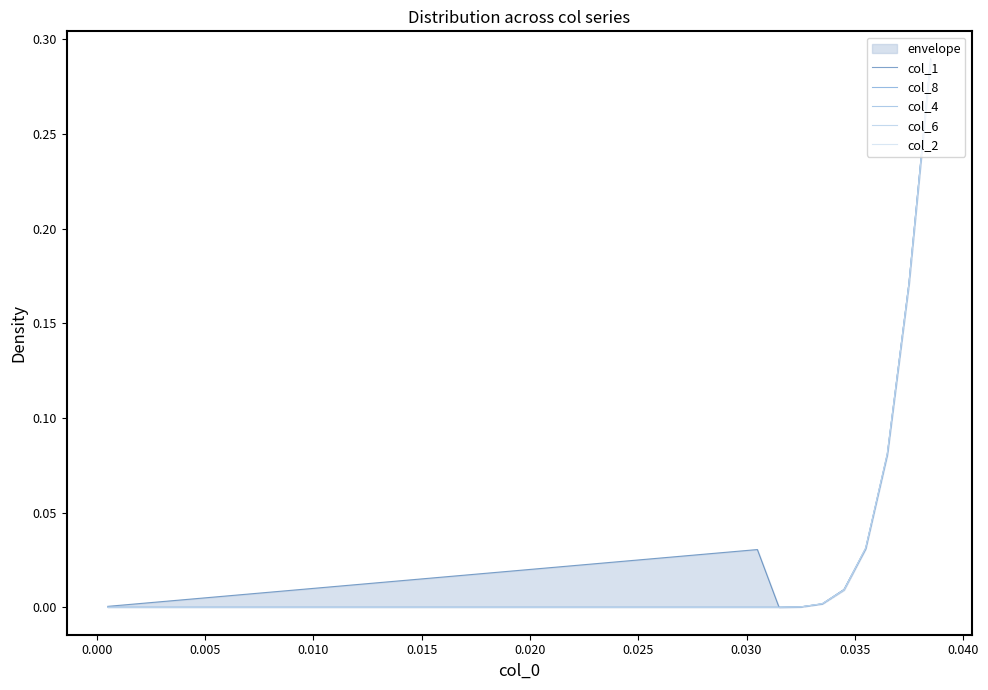

What is the difference between the second highest and minimum values in the col_1 series?

0.2